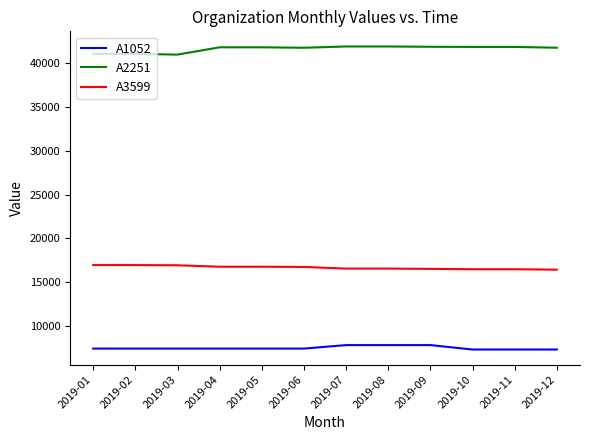

Is this an area chart (filled region under the line)?

No